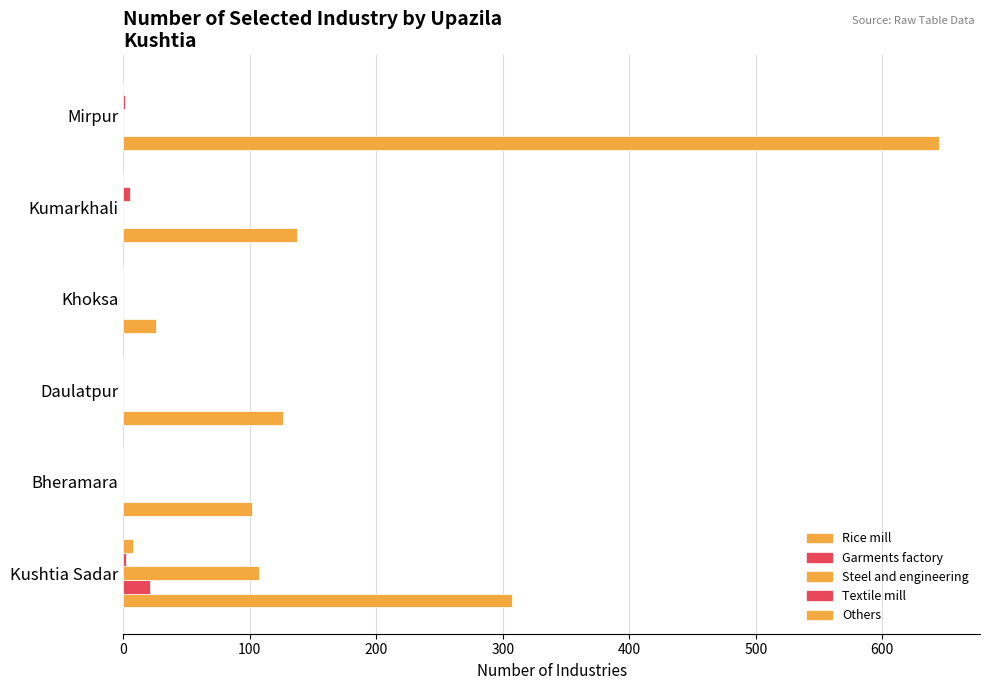

What is the sum of all Textile mill values?

8